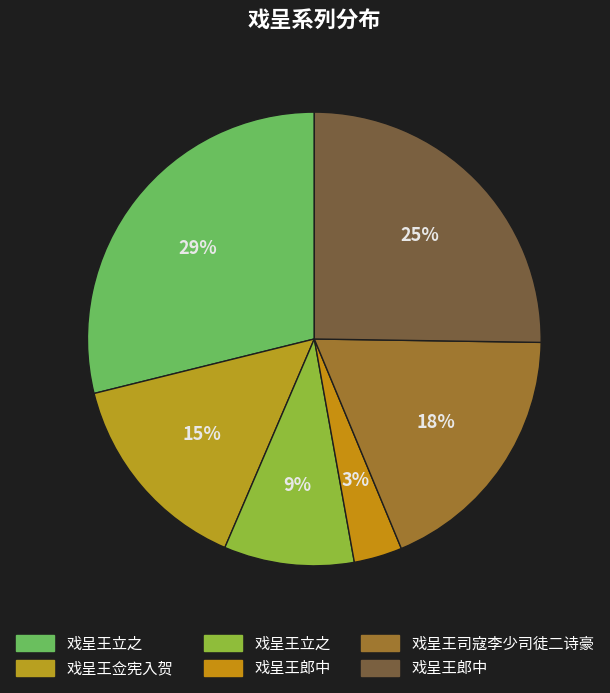

How many slices are in this pie chart?

6